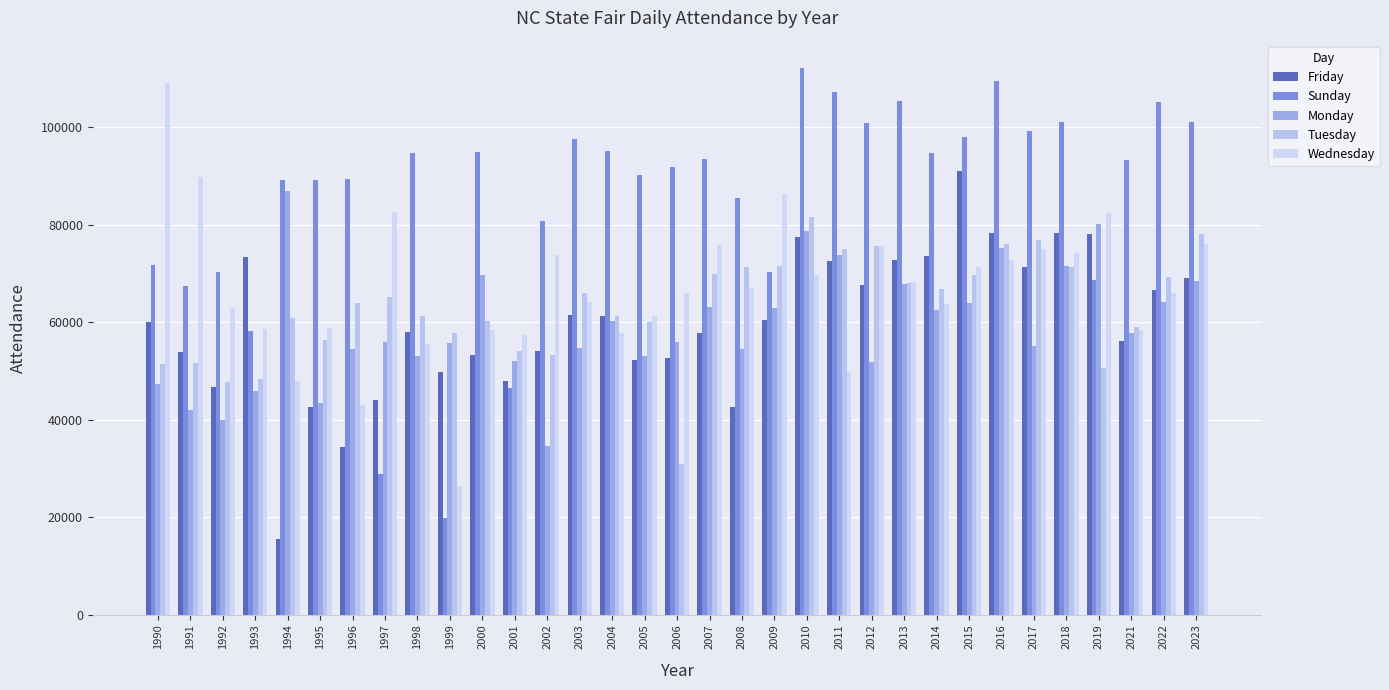

Which series has the largest total across all categories?

Sunday